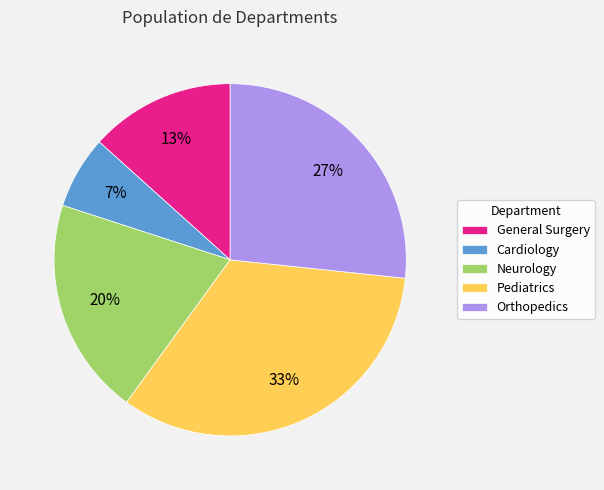

Does General Surgery represent more than half of the total?

No